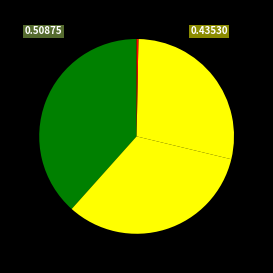

Count the number of slices in the pie.

4